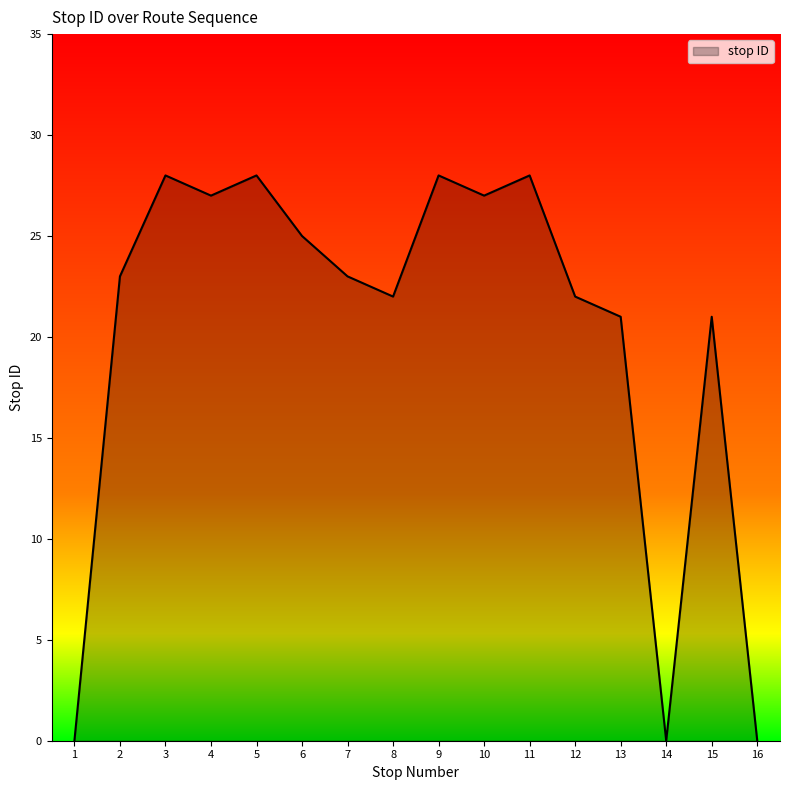

Does the chart have visible grid lines?

No